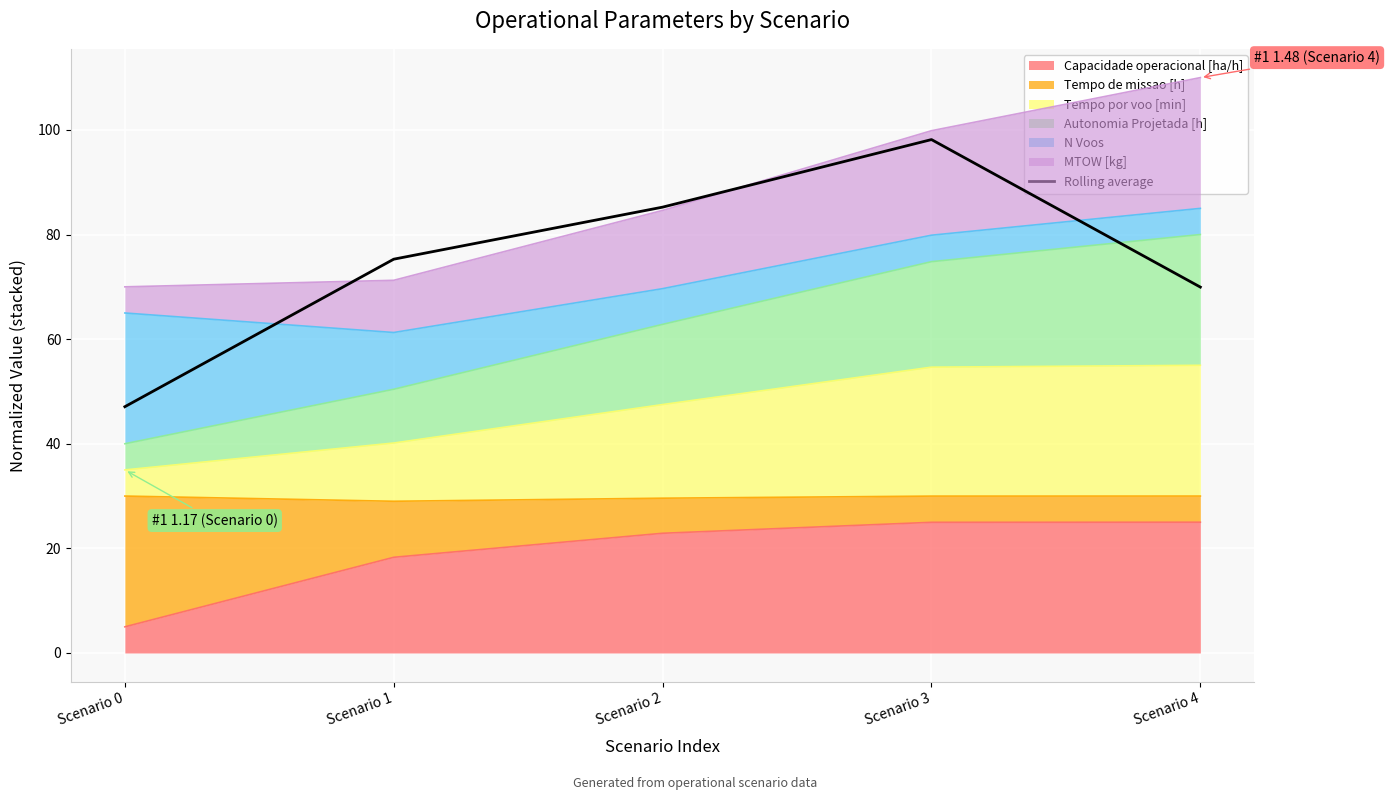

Reading left to right, what are all the values shown in this chart?

47.1	75.3	85.2	98.2	69.9